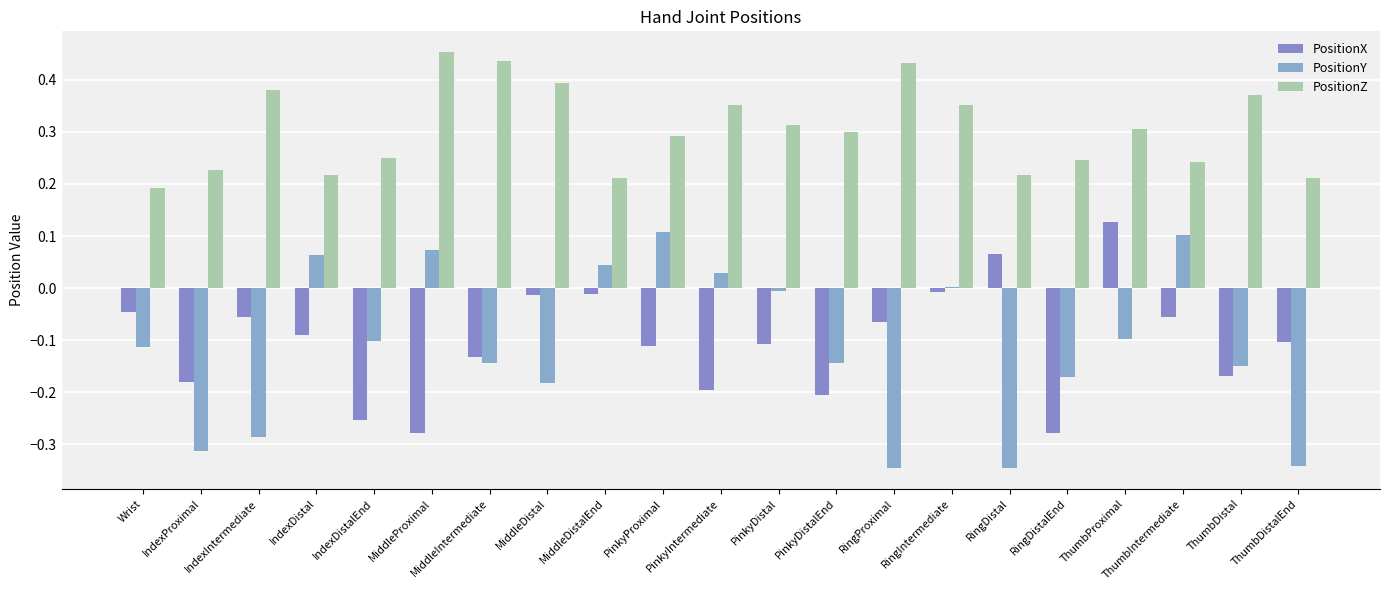

What is the label of the 9th bar from the right?

PinkyDistalEnd